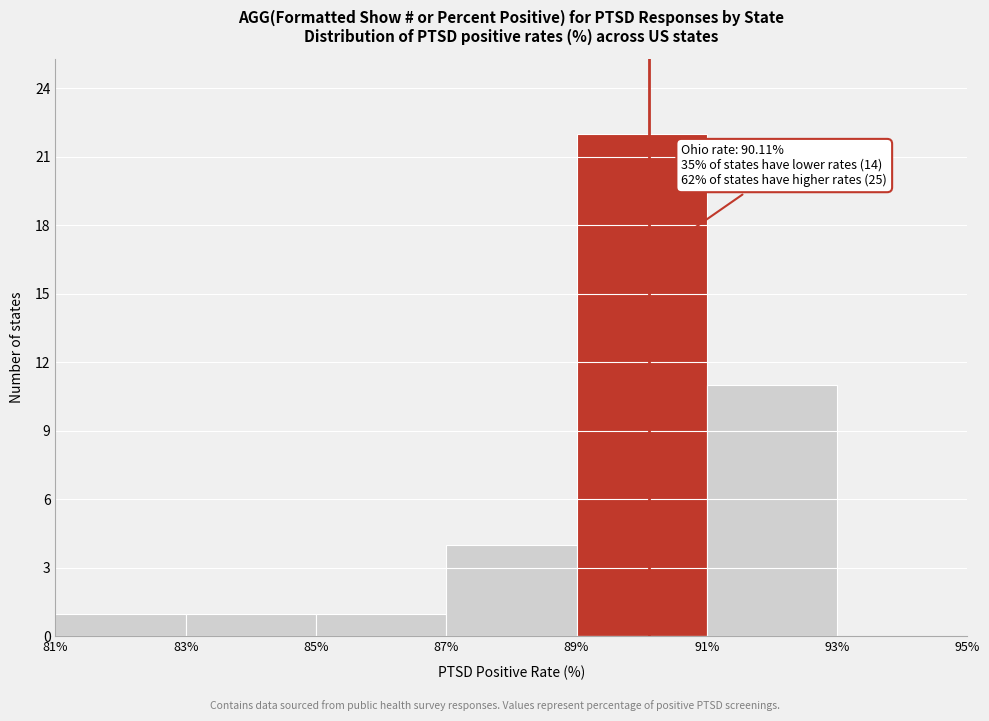

Over which range of the x-axis is the bar tallest?

89% to 91%